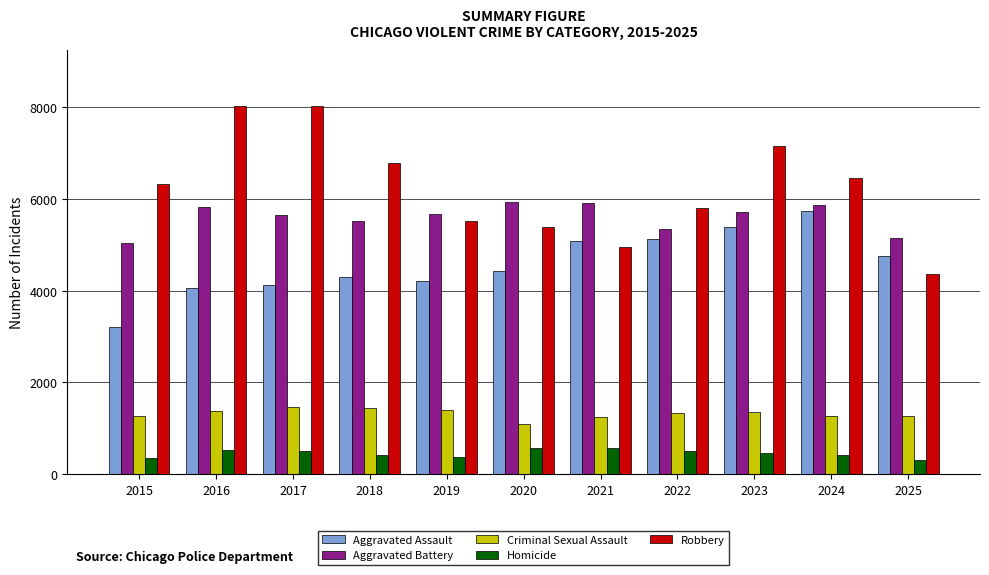

Where is Robbery nearest to the value 6196?

2015